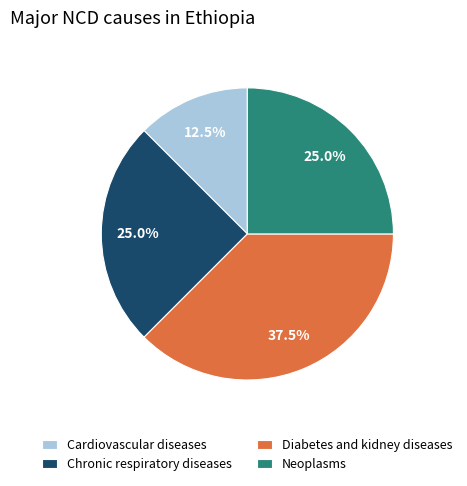

How many segments does this pie chart have?

4